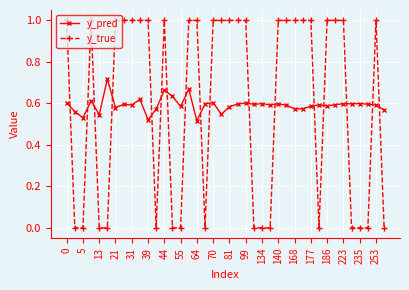

True or false: y_pred and y_true cross at least once.

True